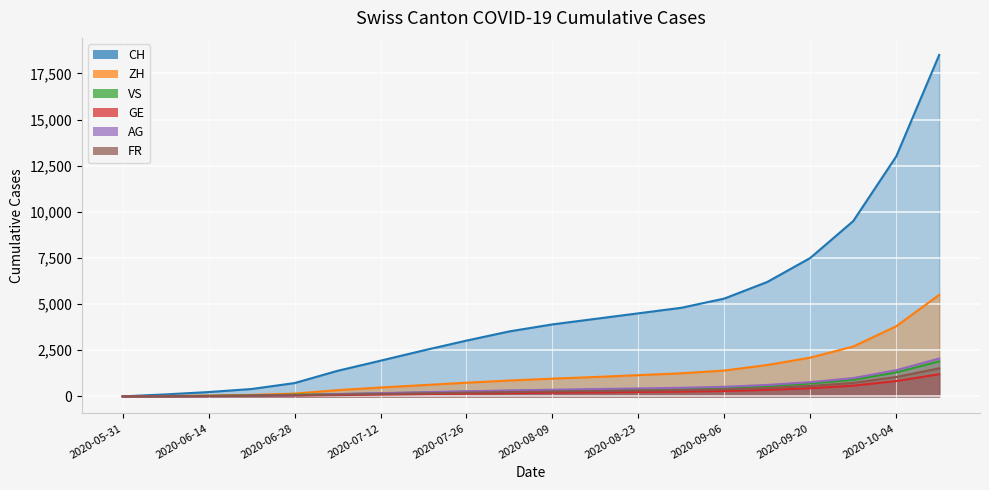

Which series has the largest total across all categories?

CH